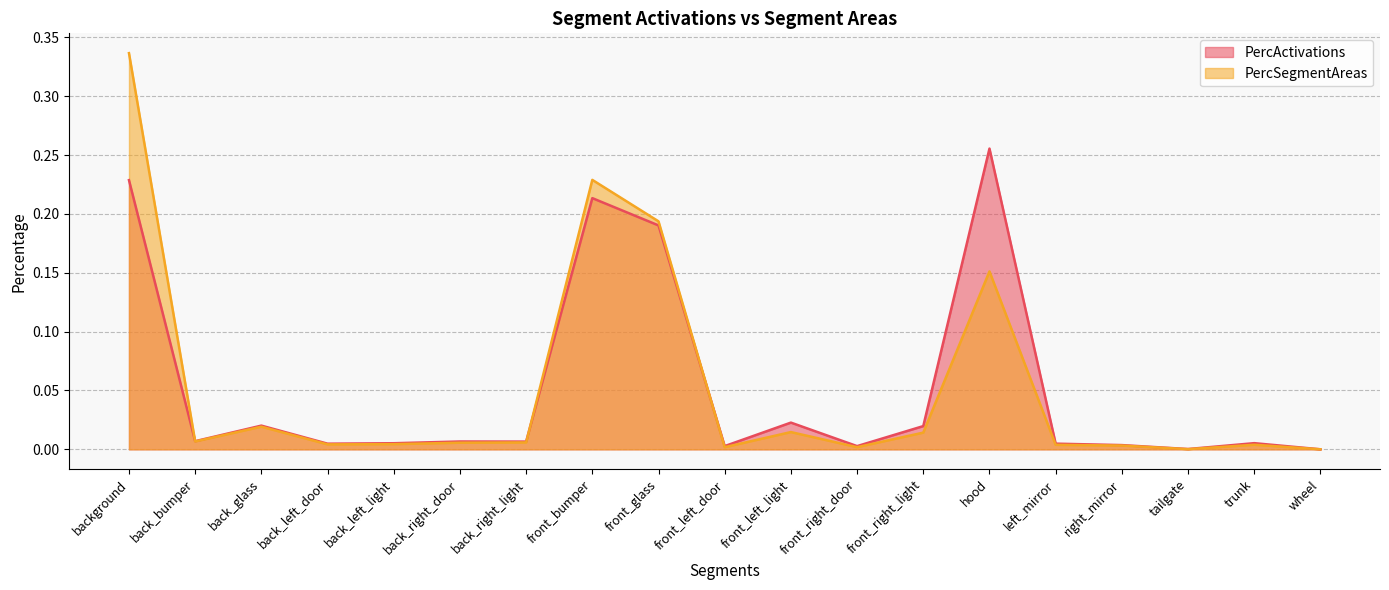

Which has a higher value, back_bumper or front_bumper?

front_bumper